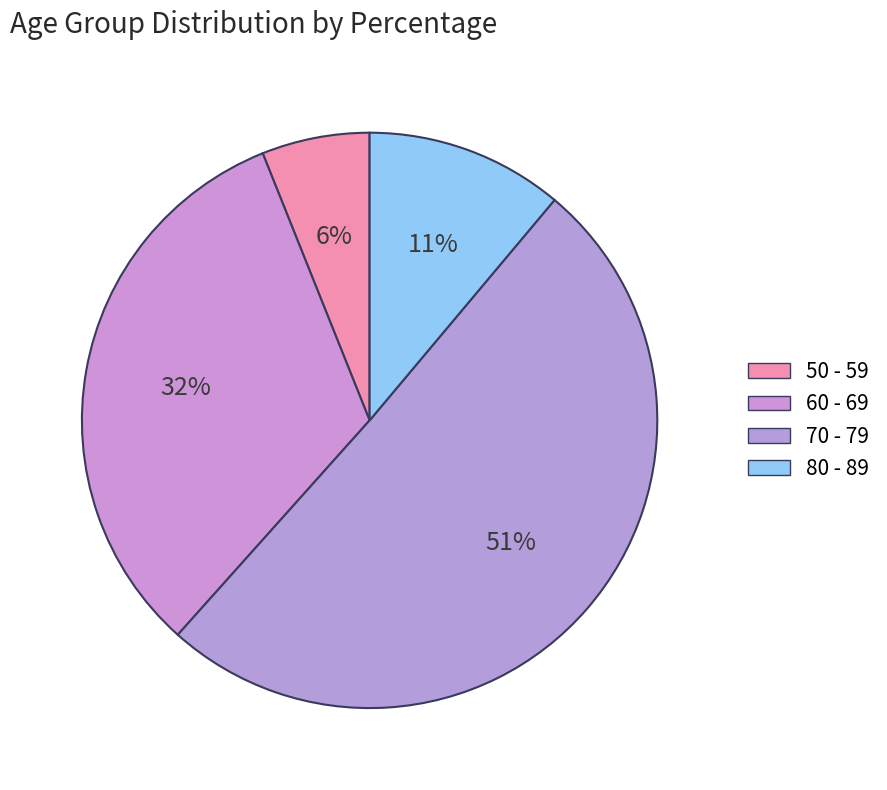

What is the smallest slice in the pie chart?

50 - 59